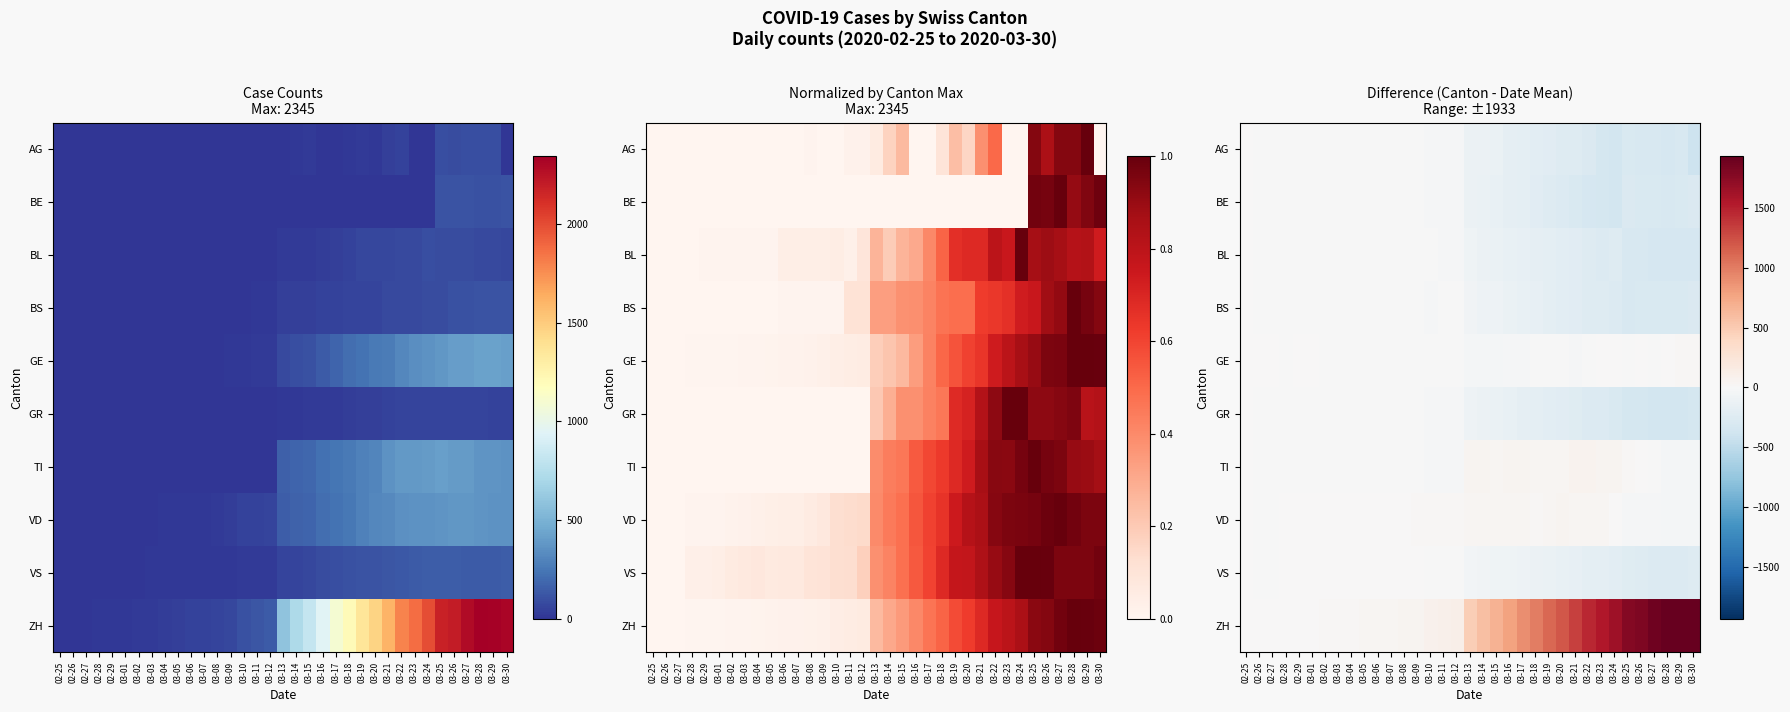

Rank the series at 03-02 from highest to lowest value.

ZH, VS, VD, GE, BL, AG, BE, BS, GR, TI